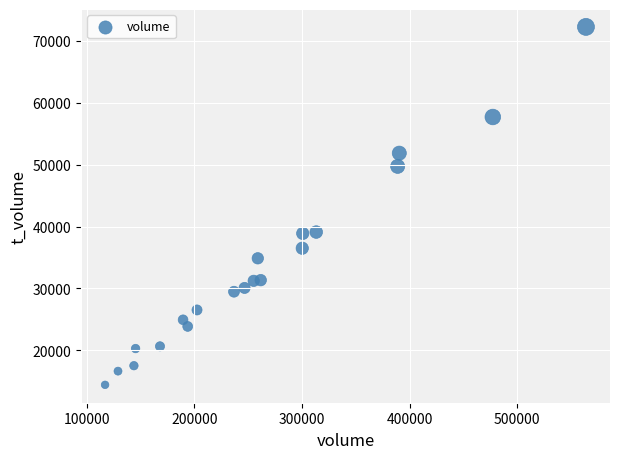

What is the range of Y values (max minus min)?

57806